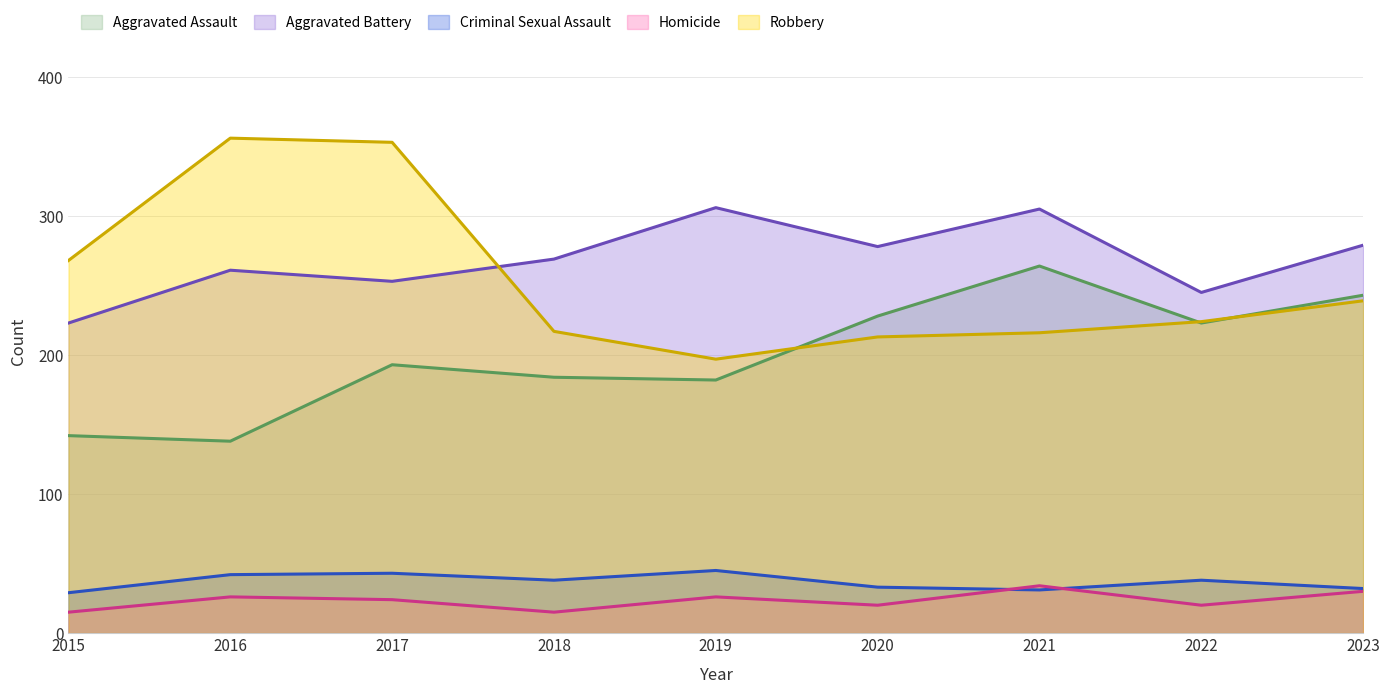

How many data points in Homicide are above 24?

4